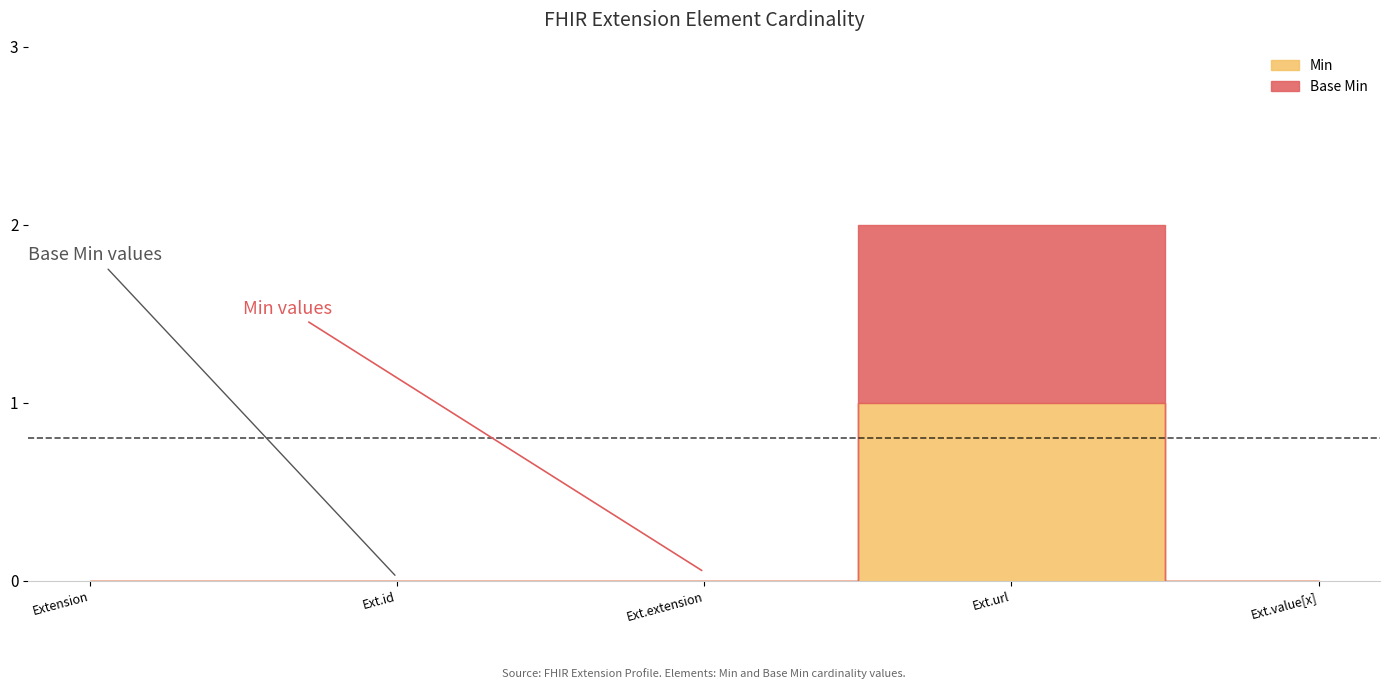

Is it true that Min equals 1 at Extension.id?

False